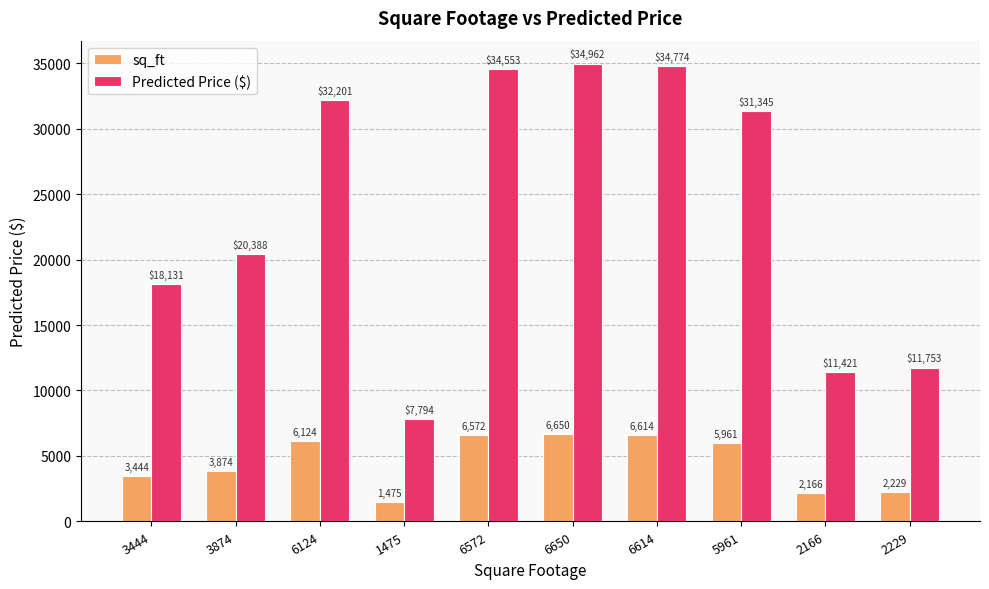

What is the lowest value of the sq_ft series?

1475.0